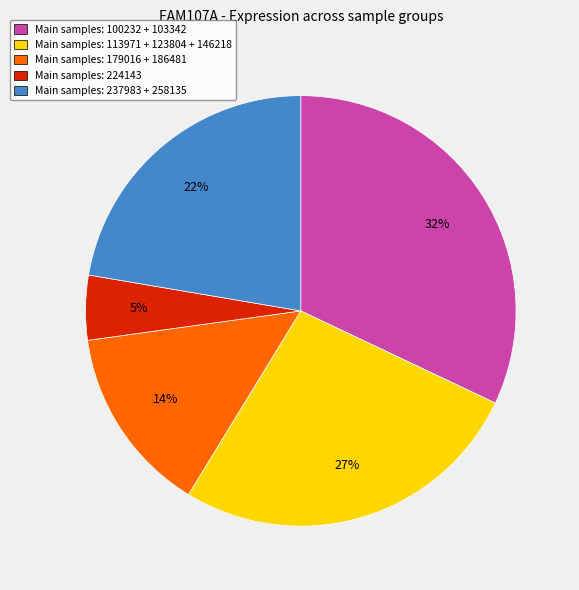

To the nearest percent, what is the combined percentage of Main samples: 113971 + 123804 + 146218 and Main samples: 100232 + 103342?

59%